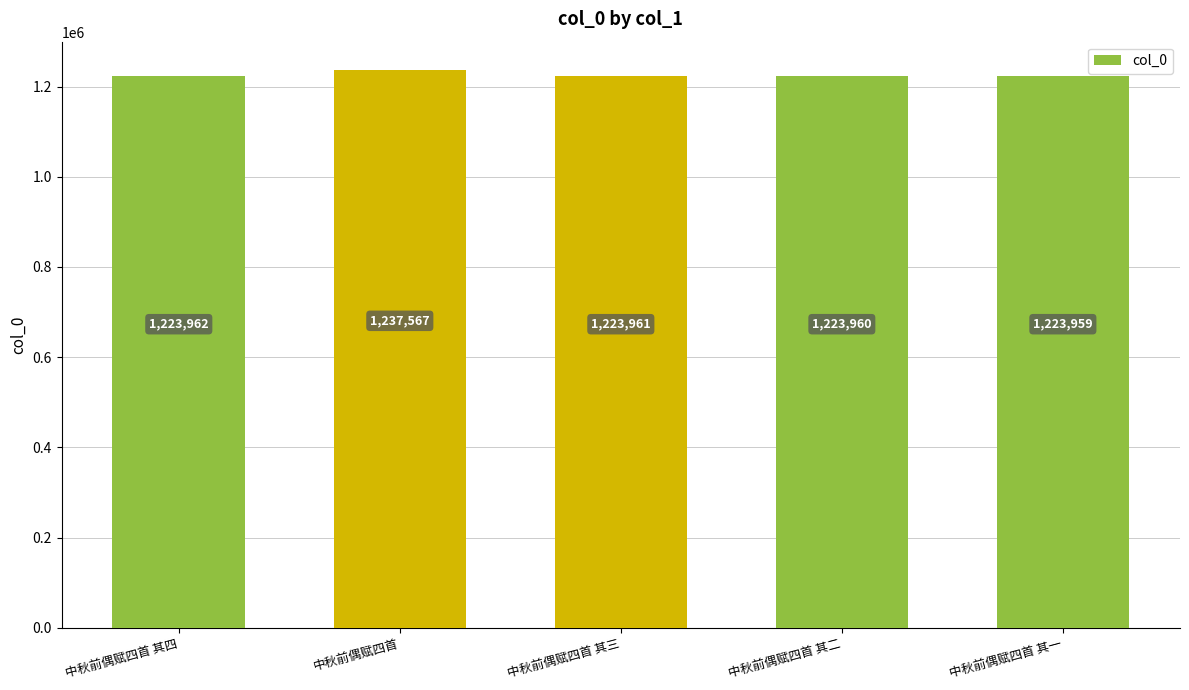

True or false: the data shows 1932528 at 中秋前偶赋四首 其一.

False